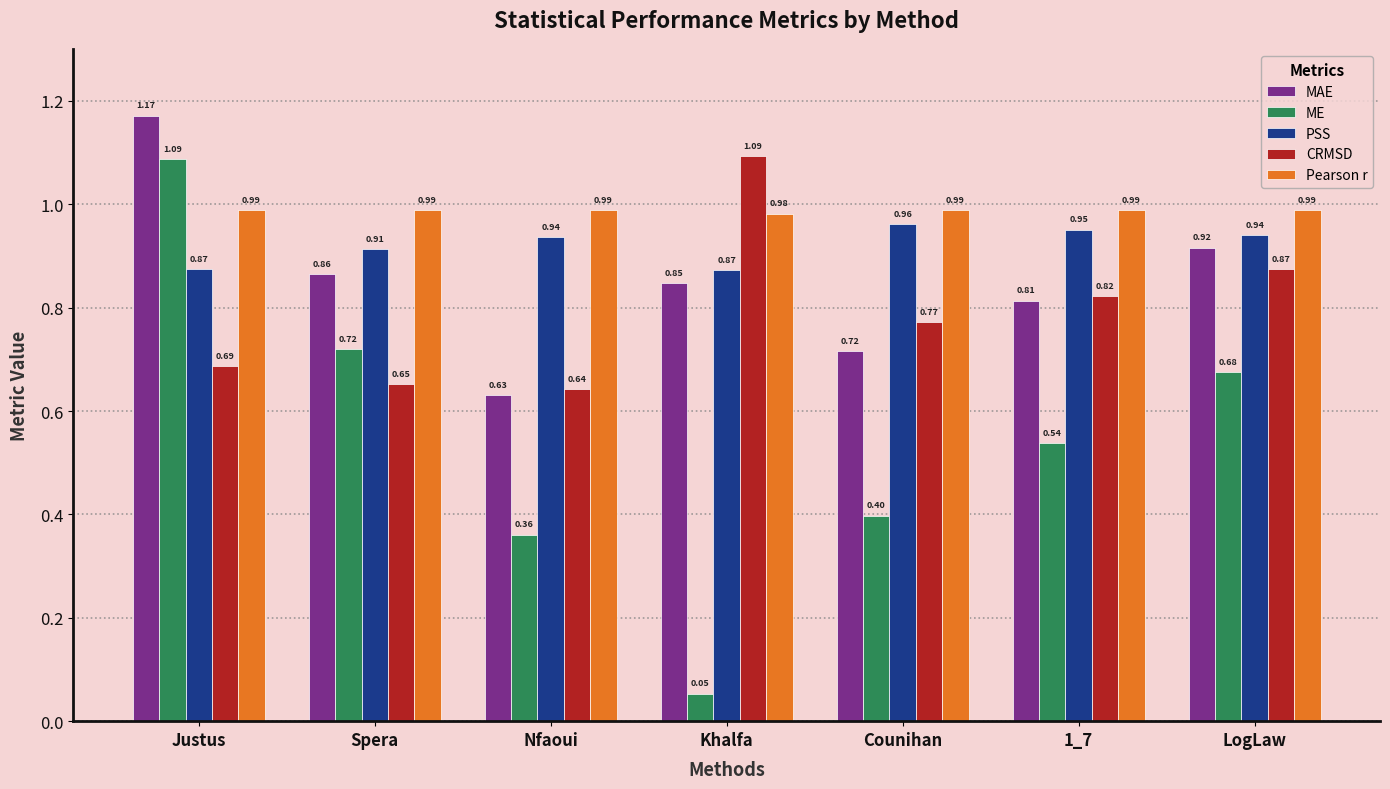

What is the total value across all series at LogLaw?

4.4